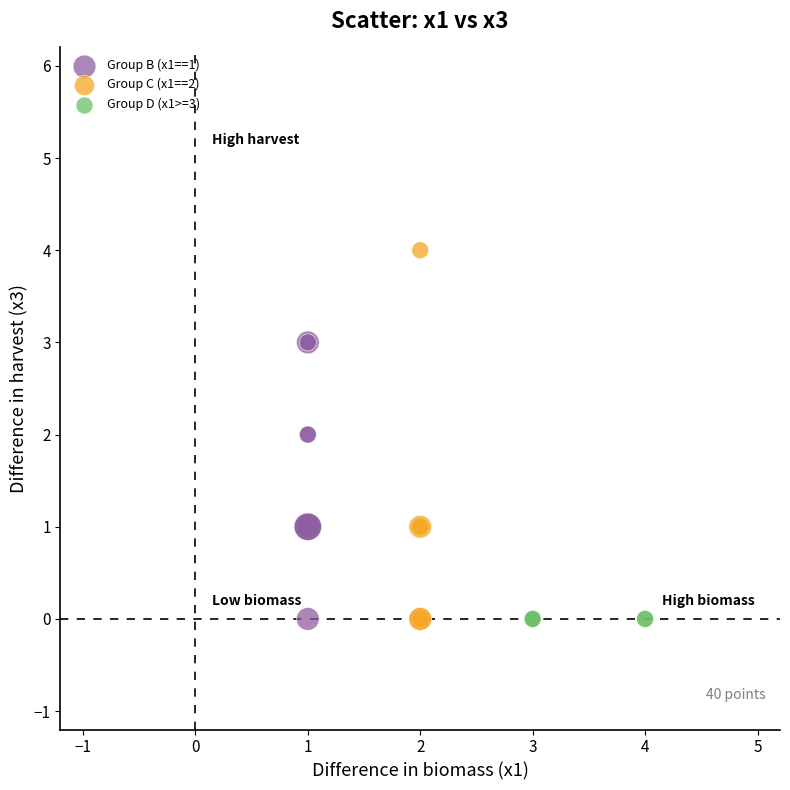

Which series reaches the maximum Y coordinate?

Group C (x1==2)